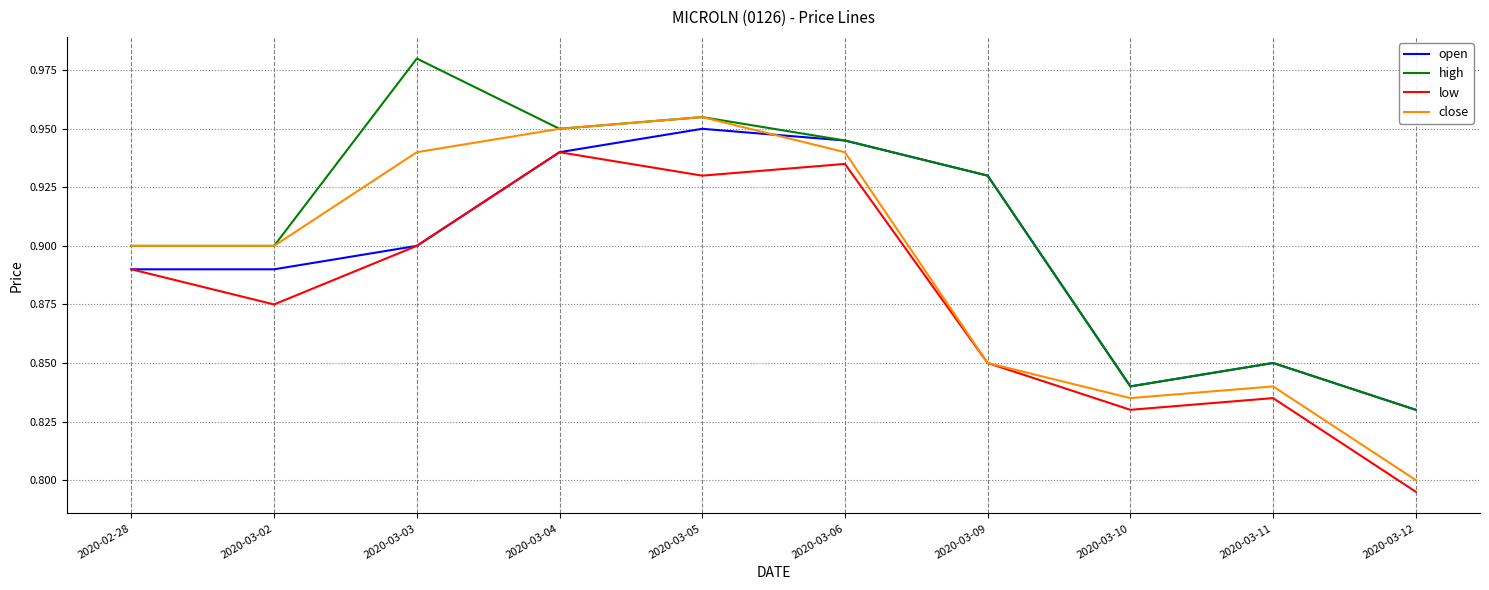

True or false: high and low intersect in this chart.

False